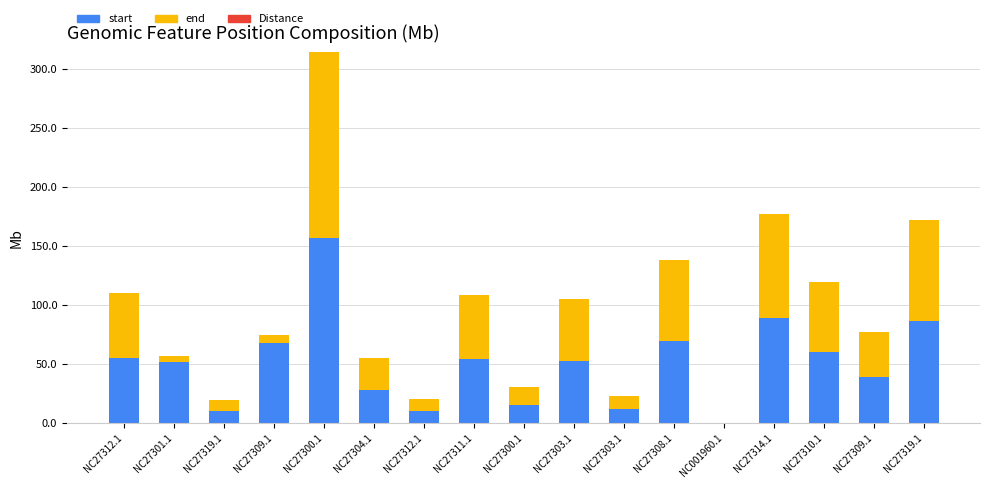

Which series changed the most between NC27303.1 and NC27314.1?

end